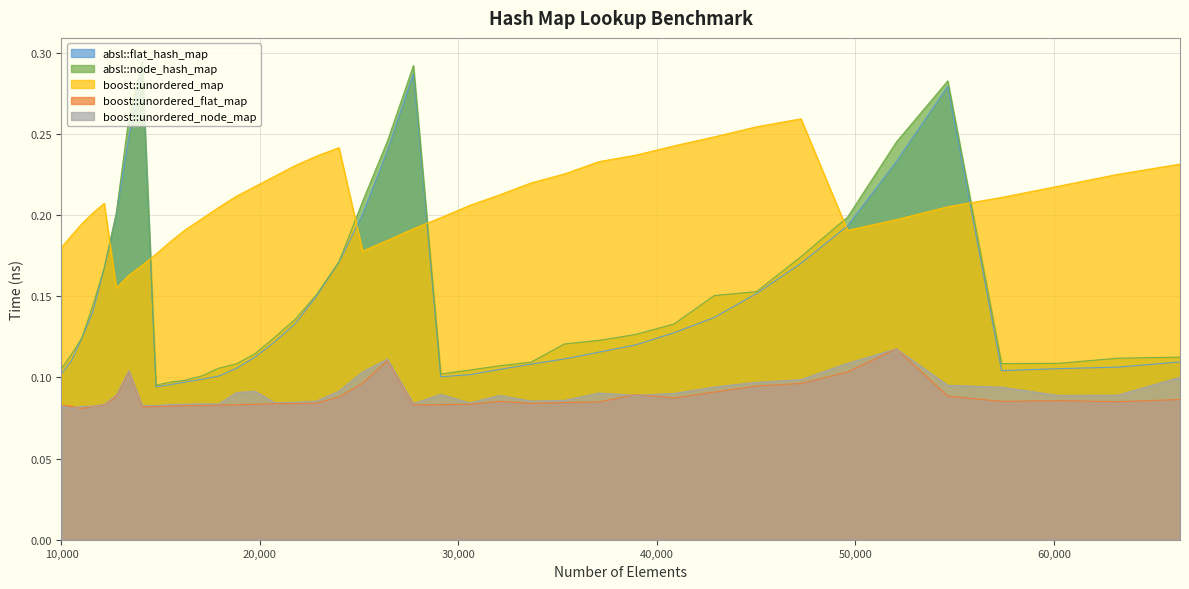

Is the value of boost::unordered_flat_map at 47258 greater than the value of absl::node_hash_map at 18818?

No